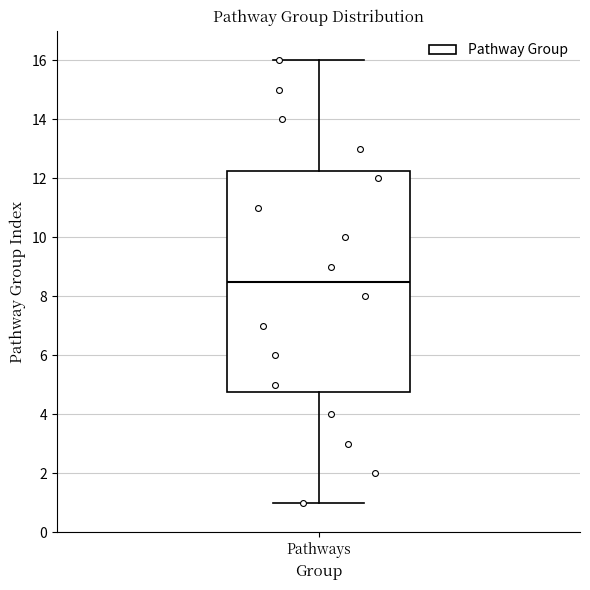

Read this box plot against the y-axis: the position of the median line, the range covered by the box, and the ends of both whiskers. The values are not printed on the chart, so give them approximately, as read against the axis.

median 8.6, box 4.8 to 12.2, whiskers 1.0 to 16.0